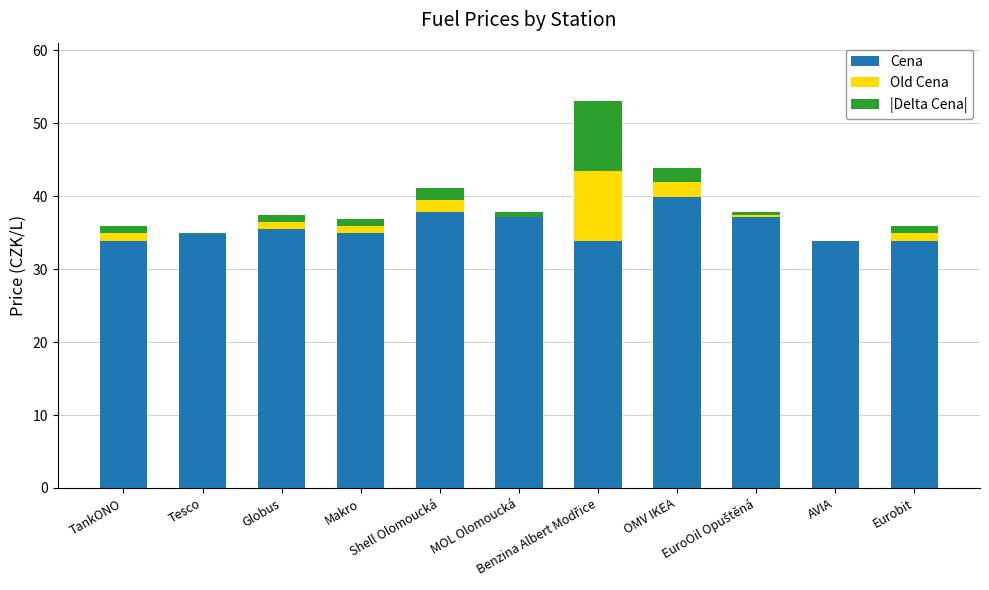

At how many categories does at least one series exceed 4?

11